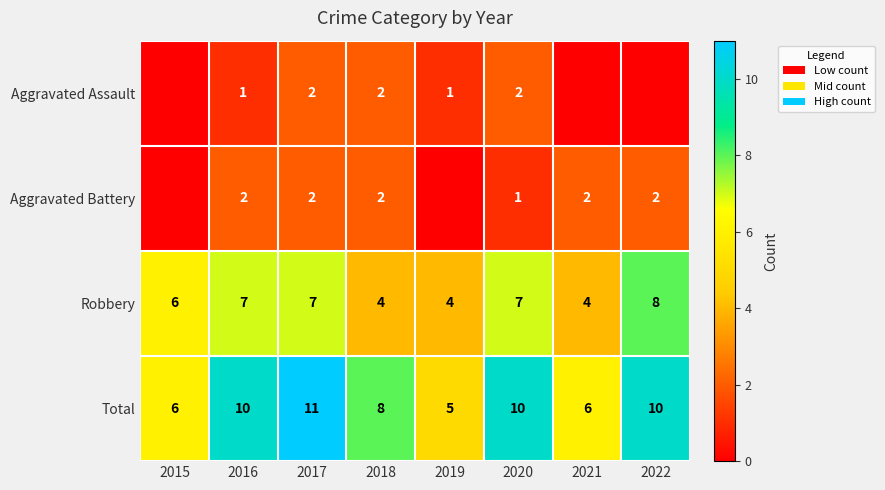

Where is Total nearest to the value 8?

2018